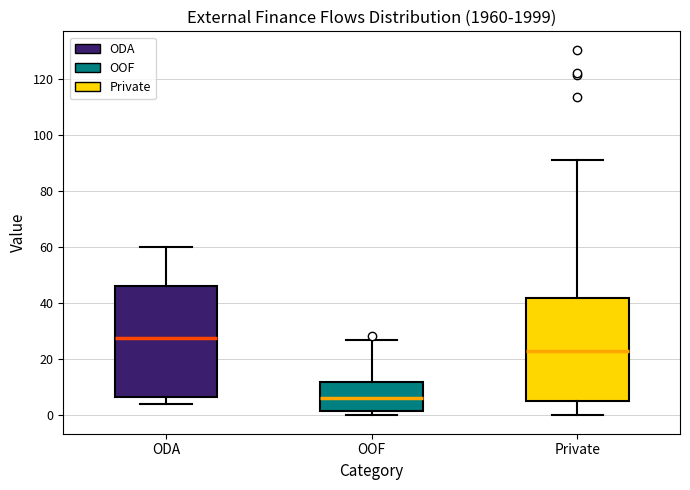

Which box's median line is the lowest?

OOF